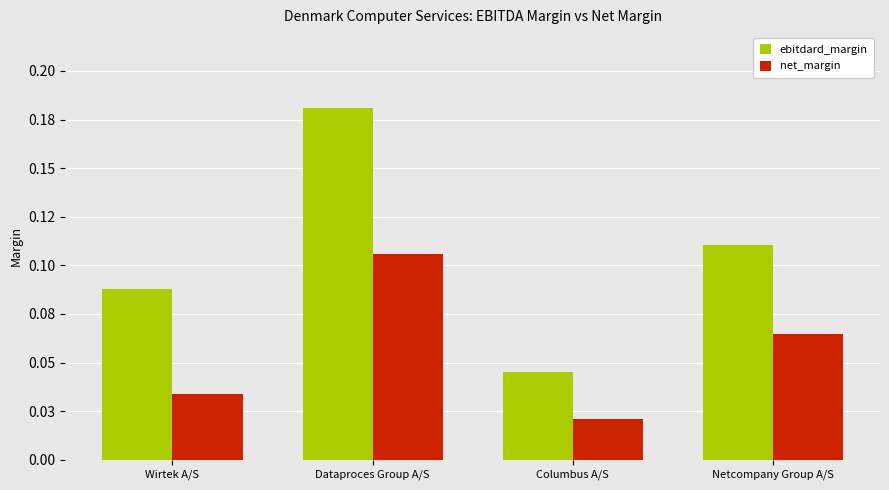

Rank the series by their maximum value, from lowest to highest.

net_margin, ebitdard_margin